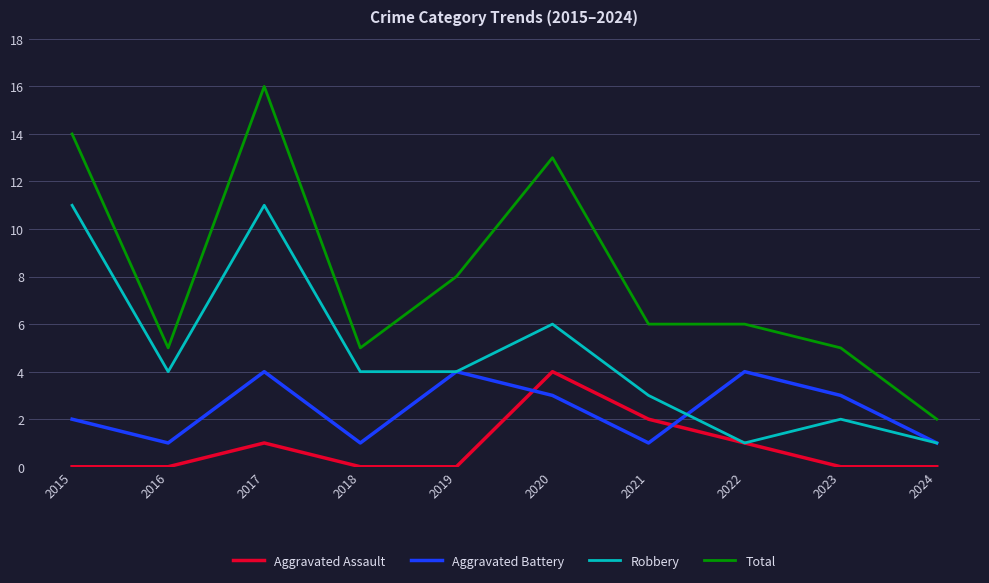

What is the difference between the maximum and minimum values in the Aggravated Assault series?

4